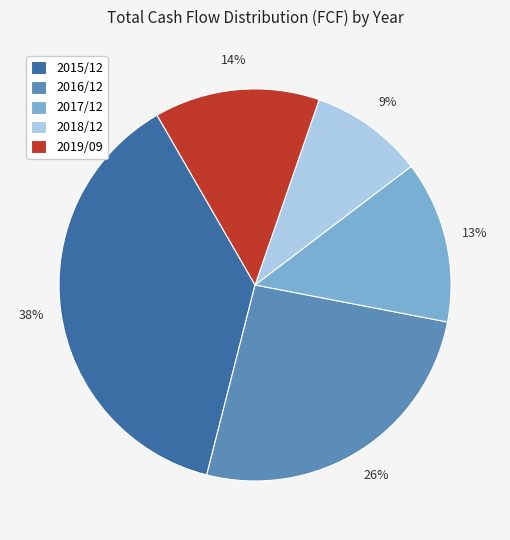

Which has a higher value, 2016/12 or 2019/09?

2016/12